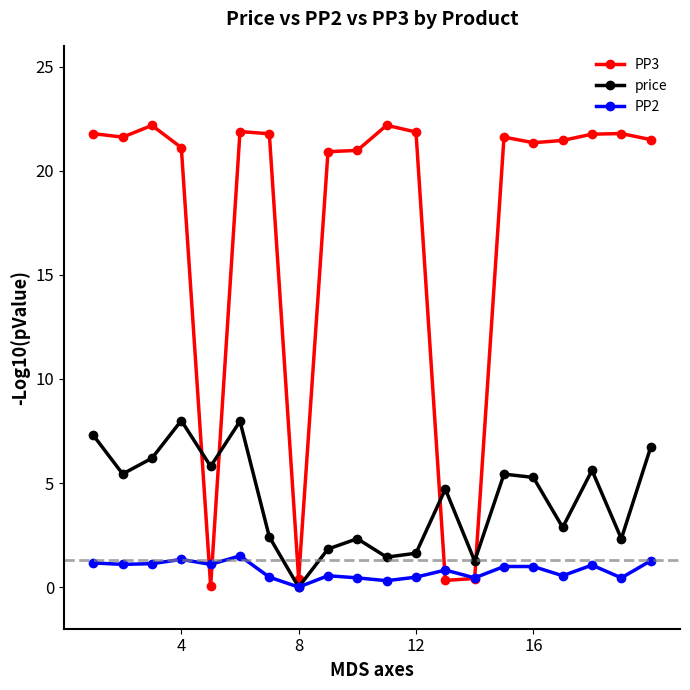

At how many categories does at least one series exceed 8?

16